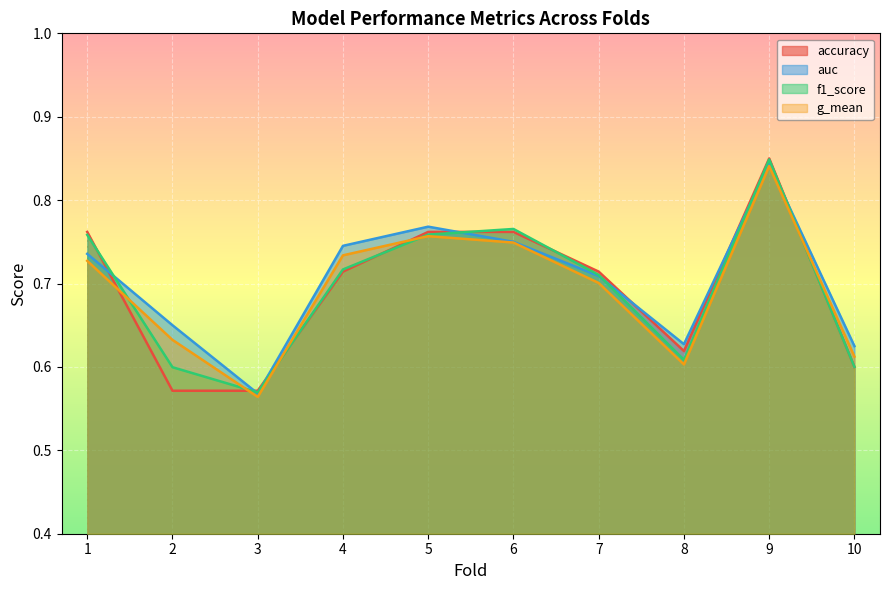

The g_mean series shows 0.7 at 1. True or false?

True